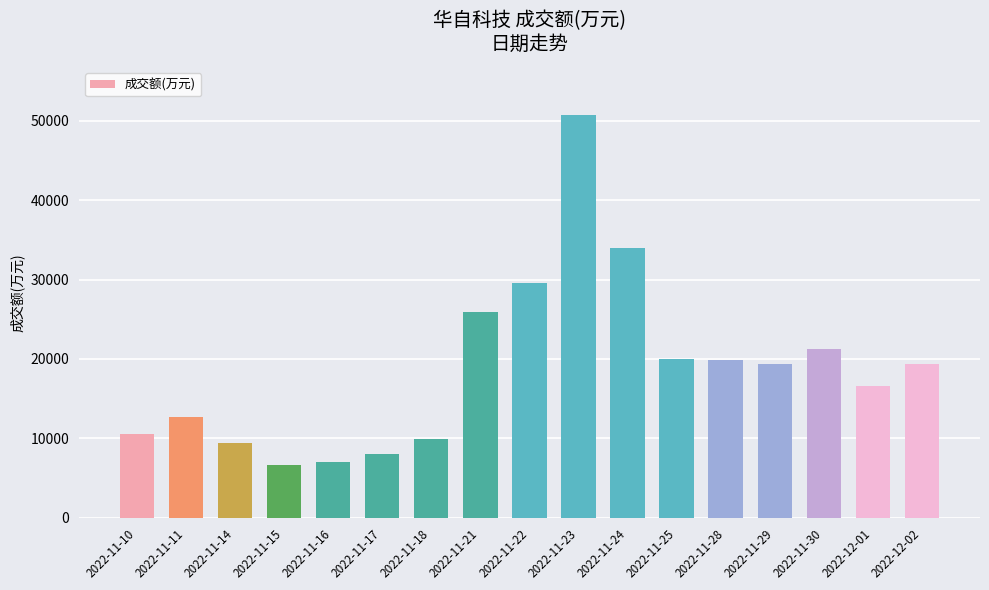

How many categories are shown in the chart?

17